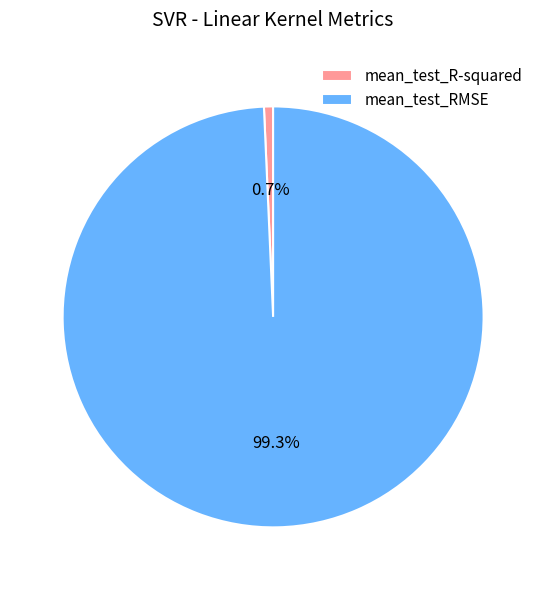

Count the number of slices in the pie.

2